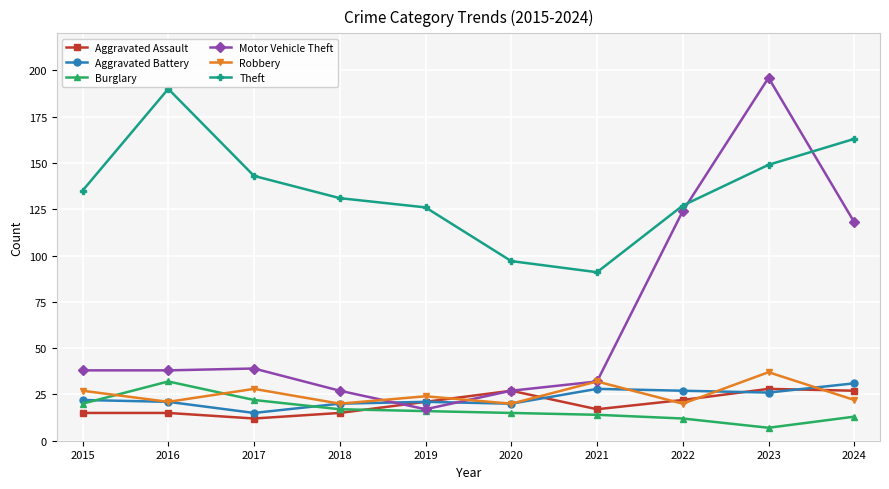

Reading left to right, extract all data points from this chart.

Aggravated Assault: 2015=15	2016=15	2017=12	2018=15	2019=21	2020=27	2021=17	2022=22	2023=28	2024=27
Aggravated Battery: 2015=22	2016=21	2017=15	2018=20	2019=21	2020=20	2021=28	2022=27	2023=26	2024=31
Burglary: 2015=20	2016=32	2017=22	2018=17	2019=16	2020=15	2021=14	2022=12	2023=7	2024=13
Motor Vehicle Theft: 2015=38	2016=38	2017=39	2018=27	2019=17	2020=27	2021=32	2022=124	2023=196	2024=118
Robbery: 2015=27	2016=21	2017=28	2018=20	2019=24	2020=20	2021=32	2022=20	2023=37	2024=22
Theft: 2015=135	2016=190	2017=143	2018=131	2019=126	2020=97	2021=91	2022=127	2023=149	2024=163